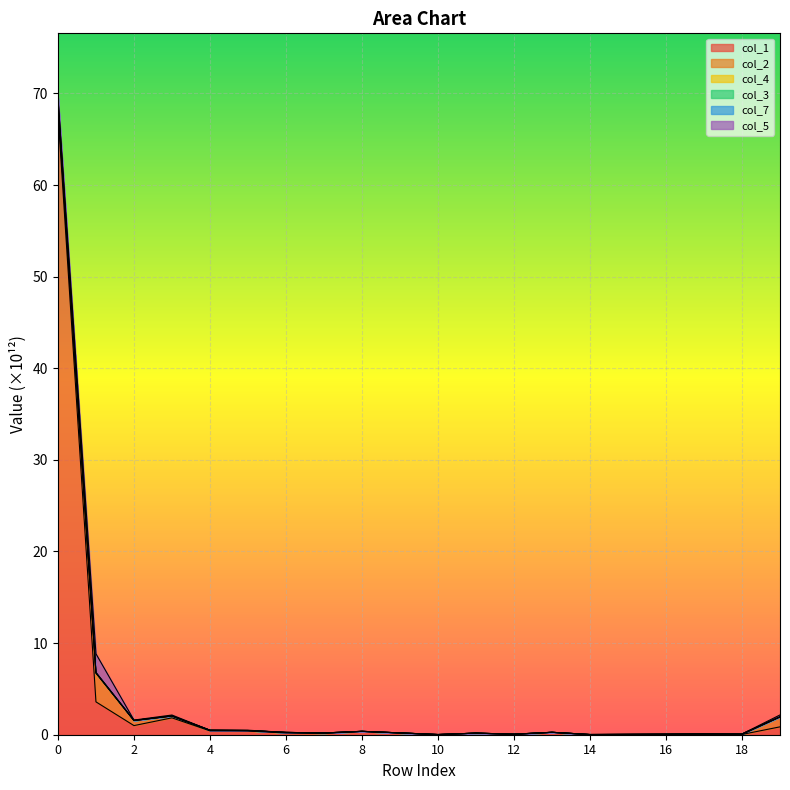

What is the difference between the highest and lowest values at 5?

0.1